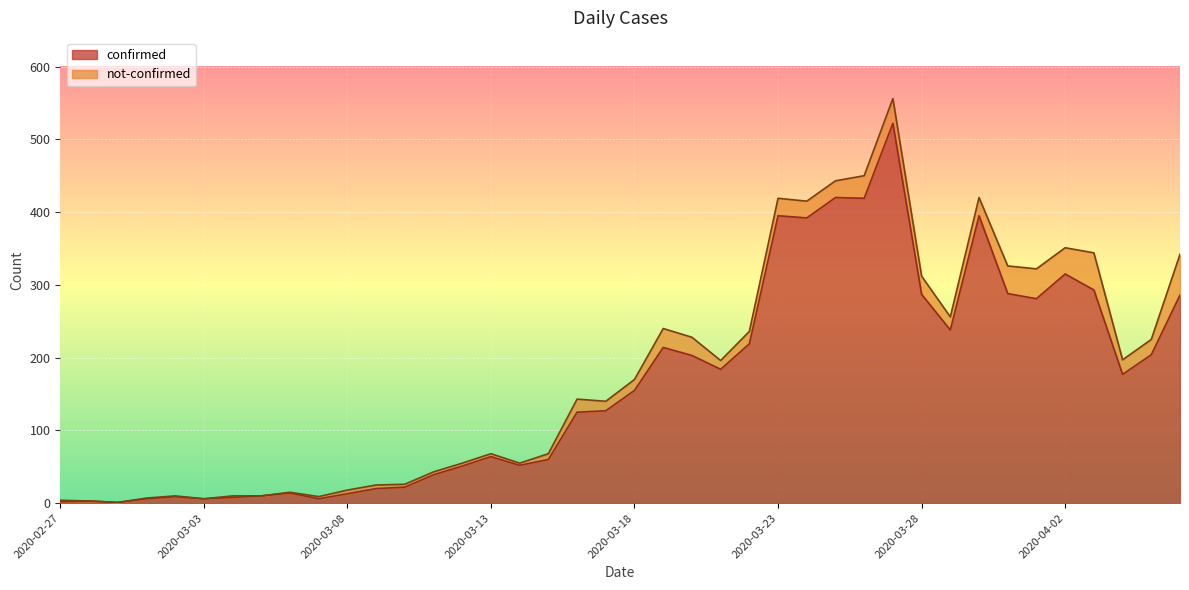

List the labels in order of value, largest first.

2020-03-27, 2020-03-25, 2020-03-26, 2020-03-23, 2020-03-30, 2020-03-24, 2020-04-02, 2020-04-03, 2020-03-31, 2020-03-28, 2020-04-06, 2020-04-01, 2020-03-29, 2020-03-22, 2020-03-19, 2020-04-05, 2020-03-20, 2020-03-21, 2020-04-04, 2020-03-18, 2020-03-17, 2020-03-16, 2020-03-13, 2020-03-15, 2020-03-14, 2020-03-12, 2020-03-11, 2020-03-10, 2020-03-09, 2020-03-06, 2020-03-08, 2020-03-05, 2020-03-02, 2020-03-04, 2020-03-01, 2020-03-03, 2020-03-07, 2020-02-28, 2020-02-27, 2020-02-29